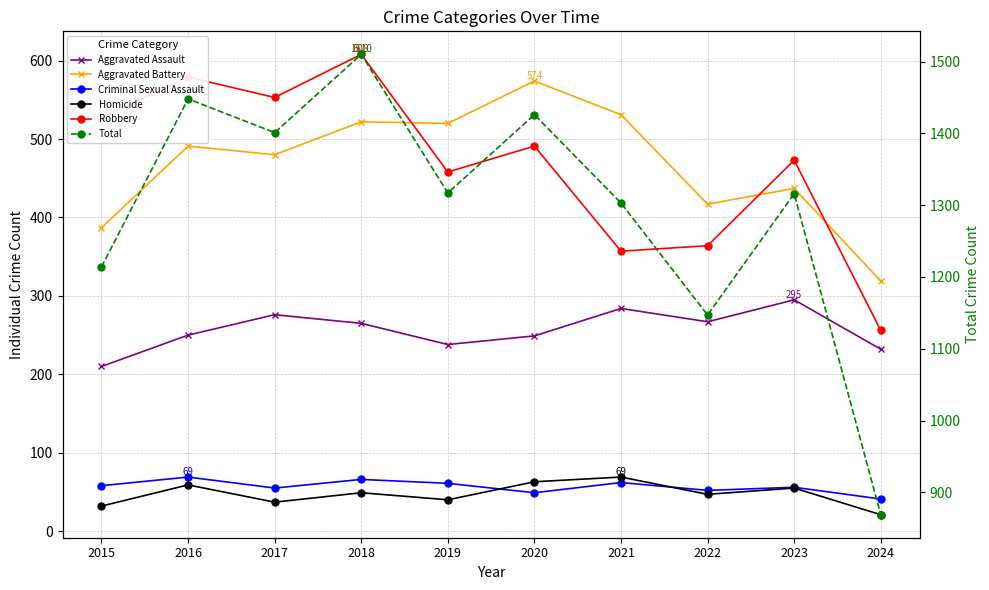

Which series has the widest spread of values?

Total